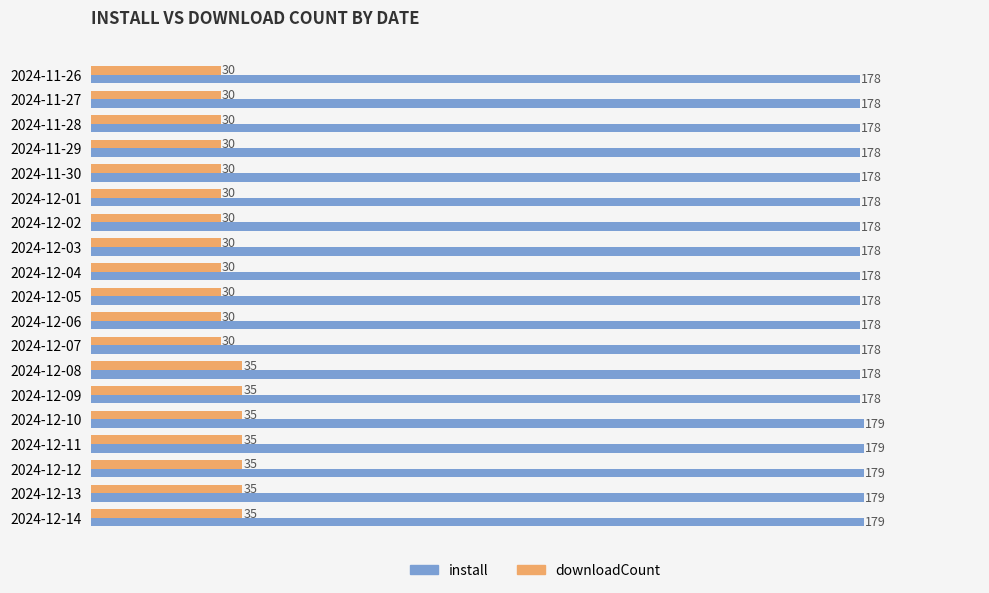

How many values in the install series exceed 178?

5